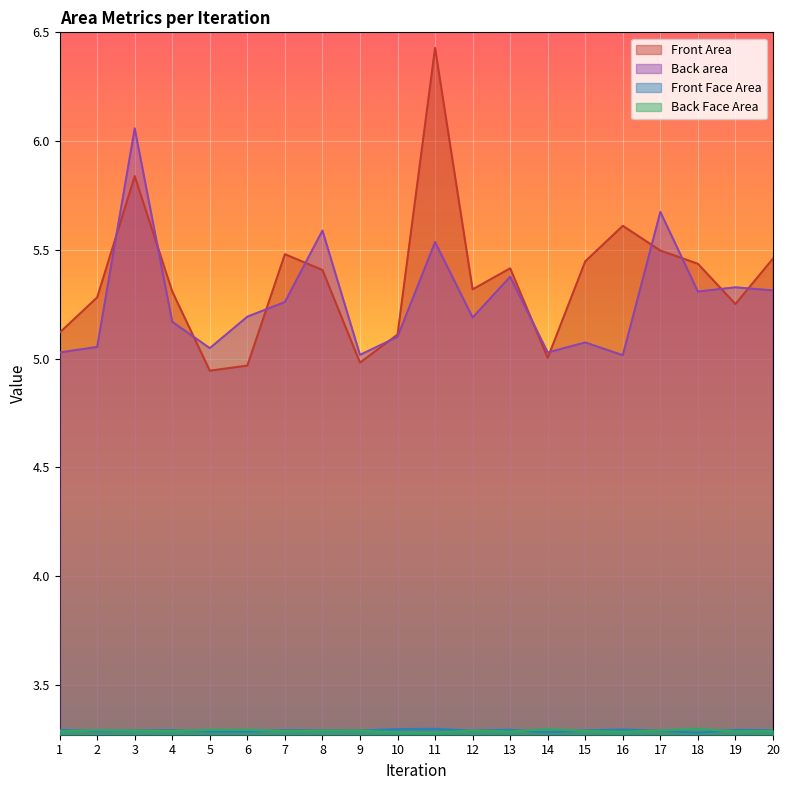

The Front Face Area series shows 1.0 at 7. True or false?

False